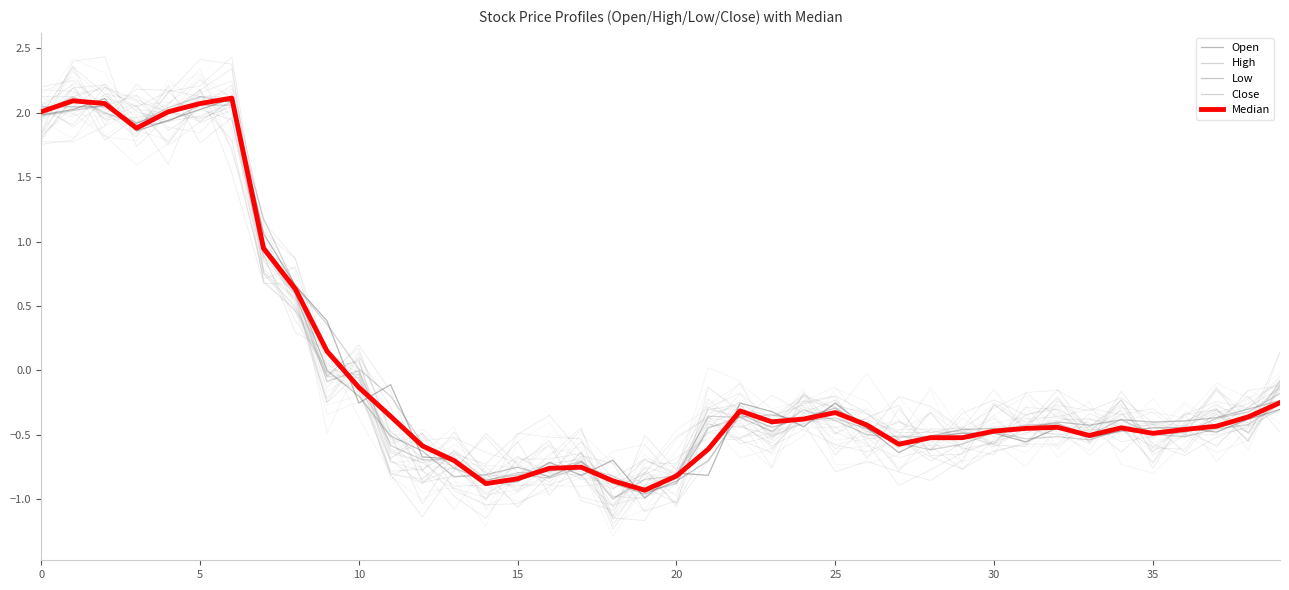

Is this an area chart (filled region under the line)?

No